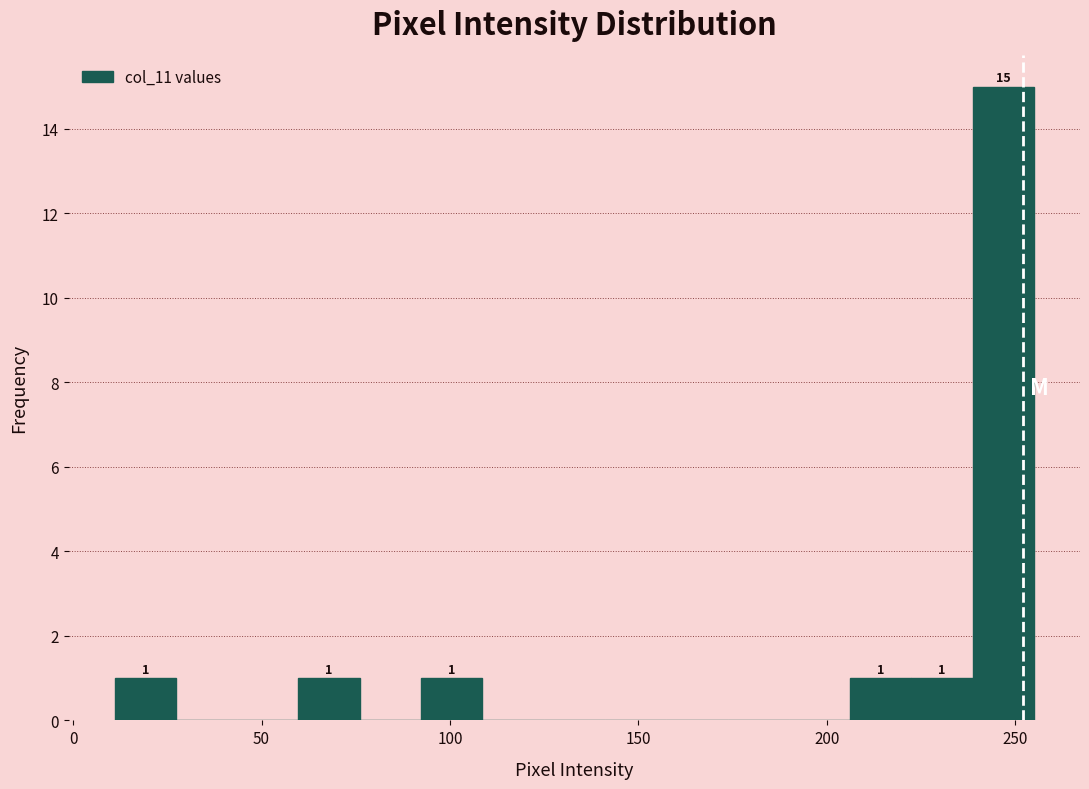

Read against the x-axis, roughly where is the centre of the tallest bar?

245